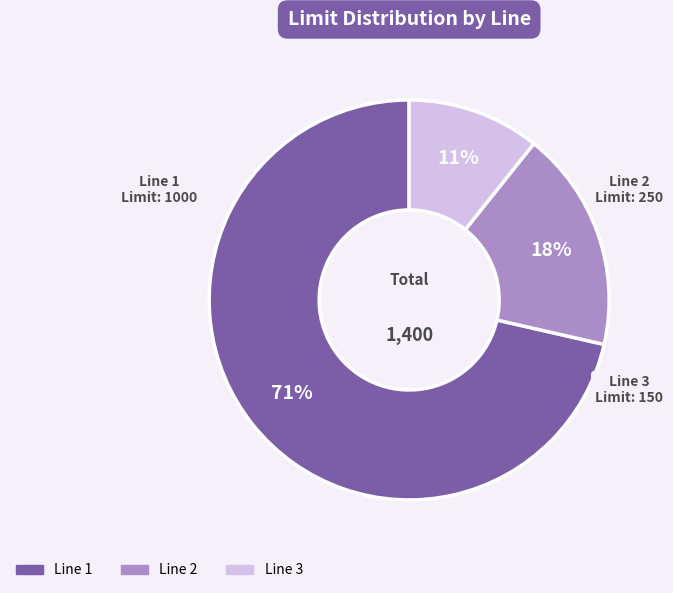

Does any single category account for the majority?

Yes